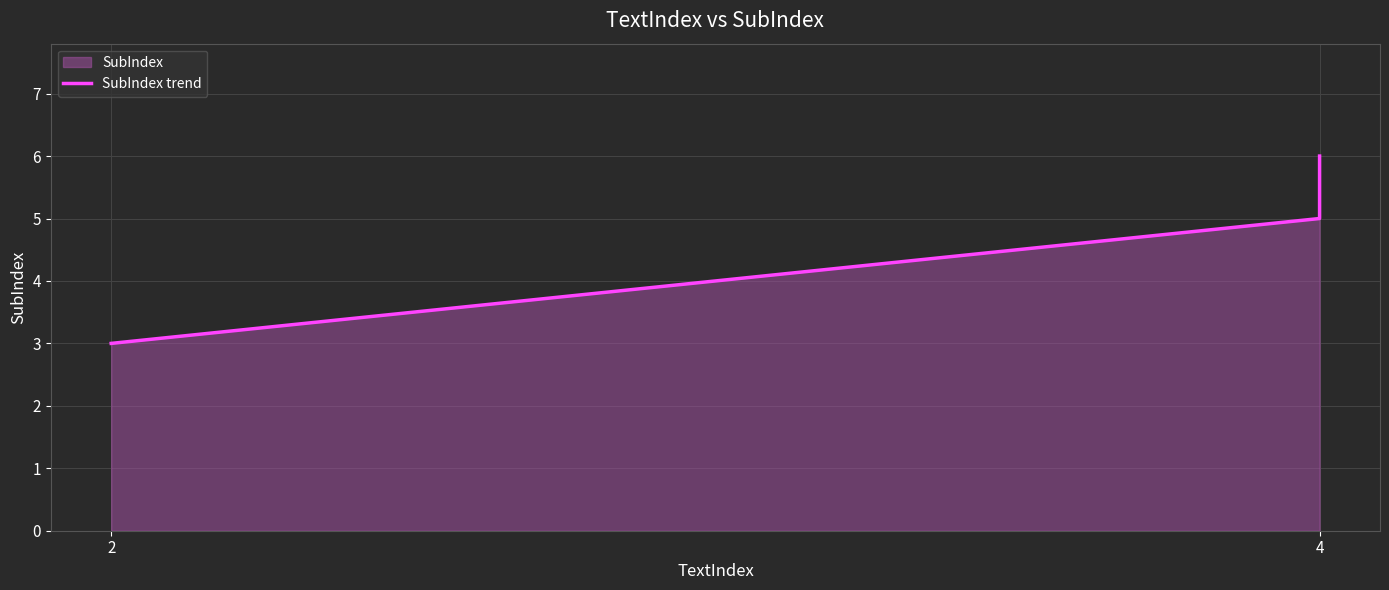

How many categories are shown in the chart?

3